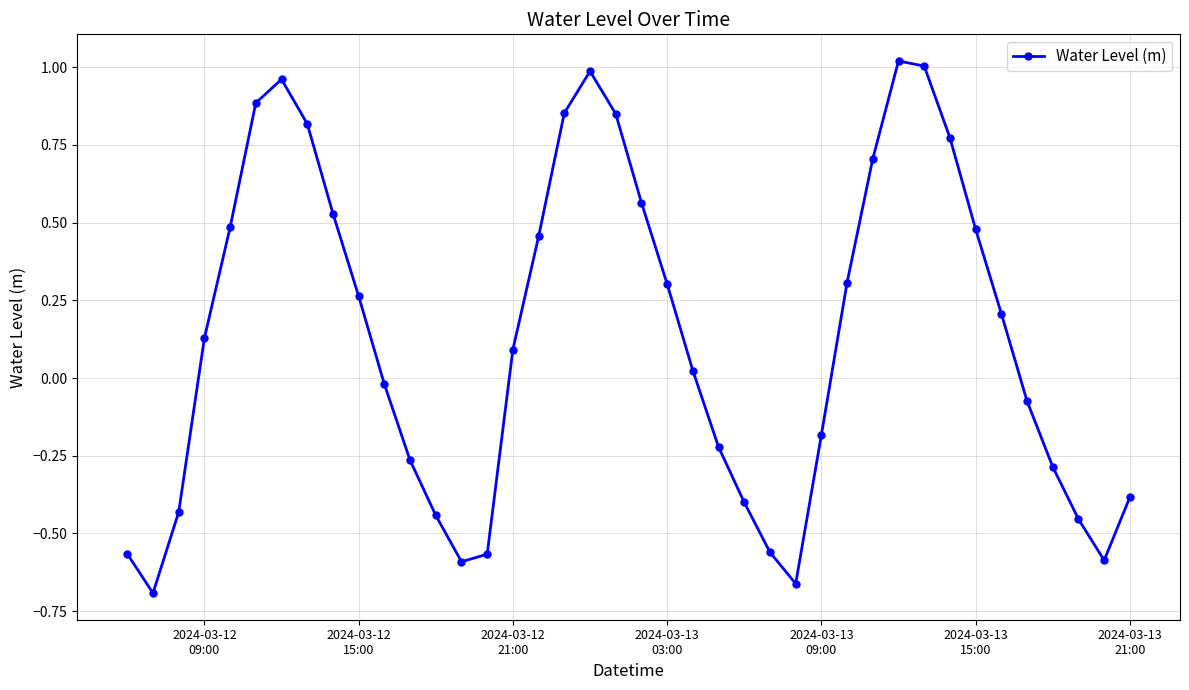

How many points are higher than both their immediate neighbors (excluding endpoints)?

3